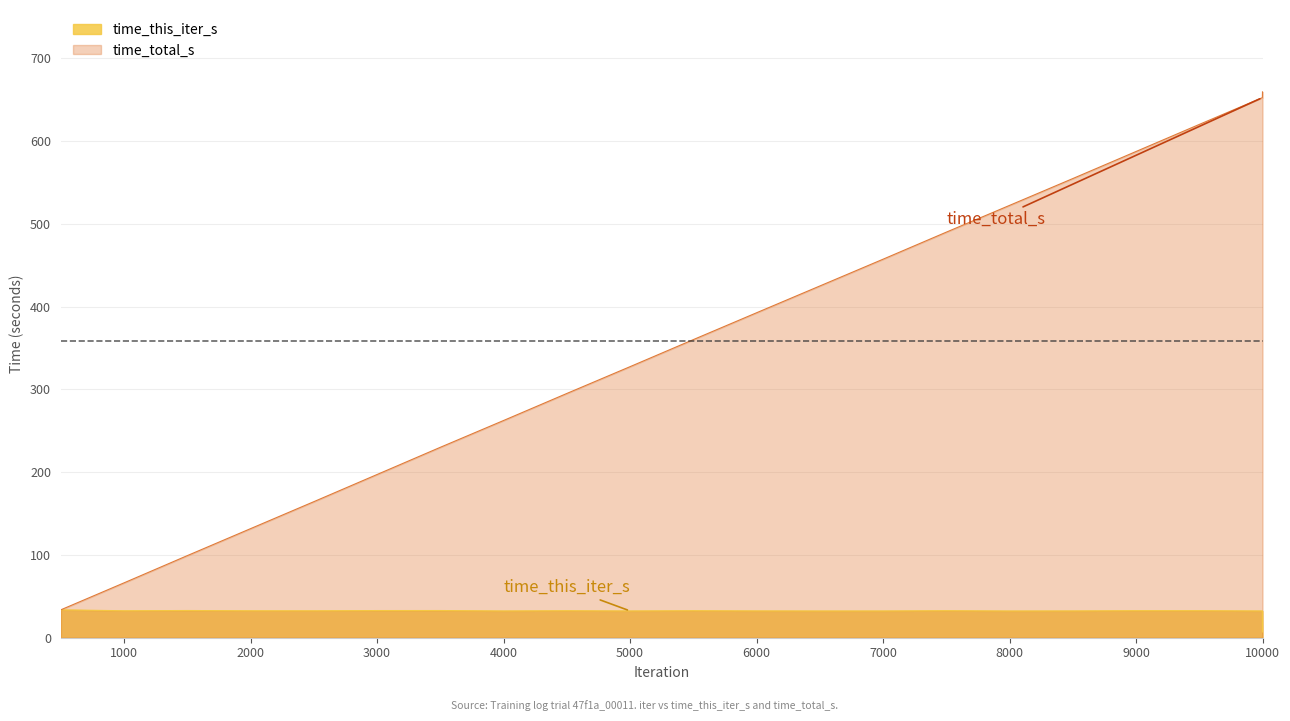

At which category is the sum across all series the highest?

9999